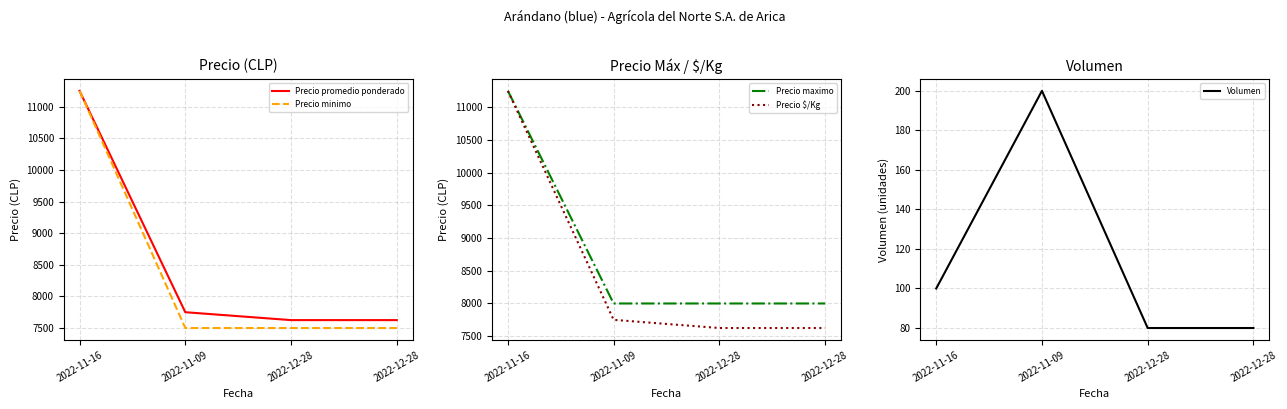

What is the value of the Precio maximo point at the 2nd from the left?

8000